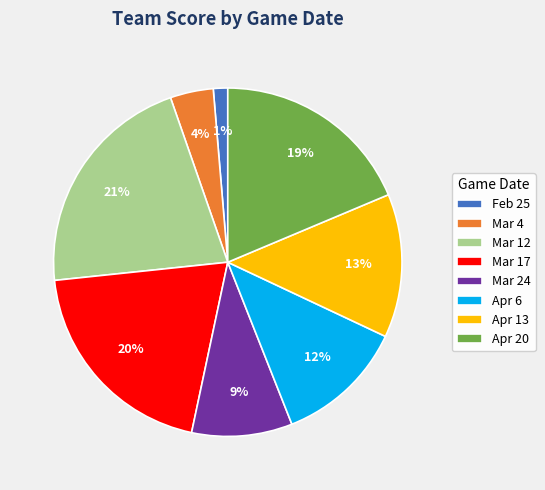

True or false: Apr 13 accounts for 1% of the total.

False